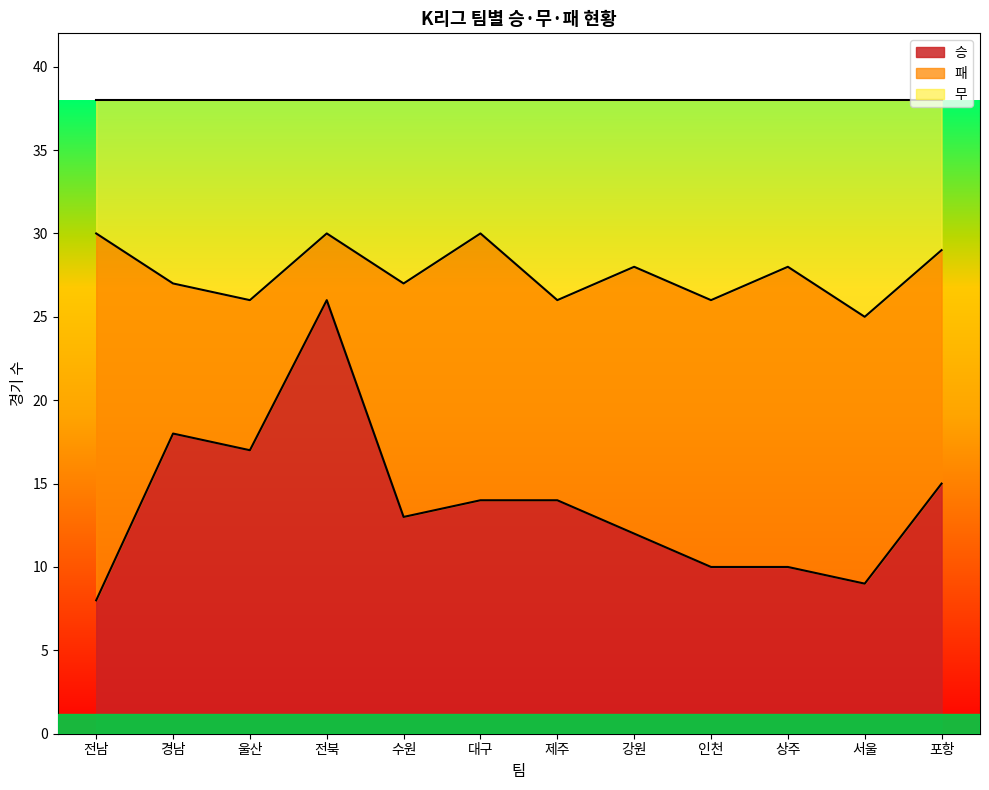

The 승 series shows 12 at 강원. True or false?

True